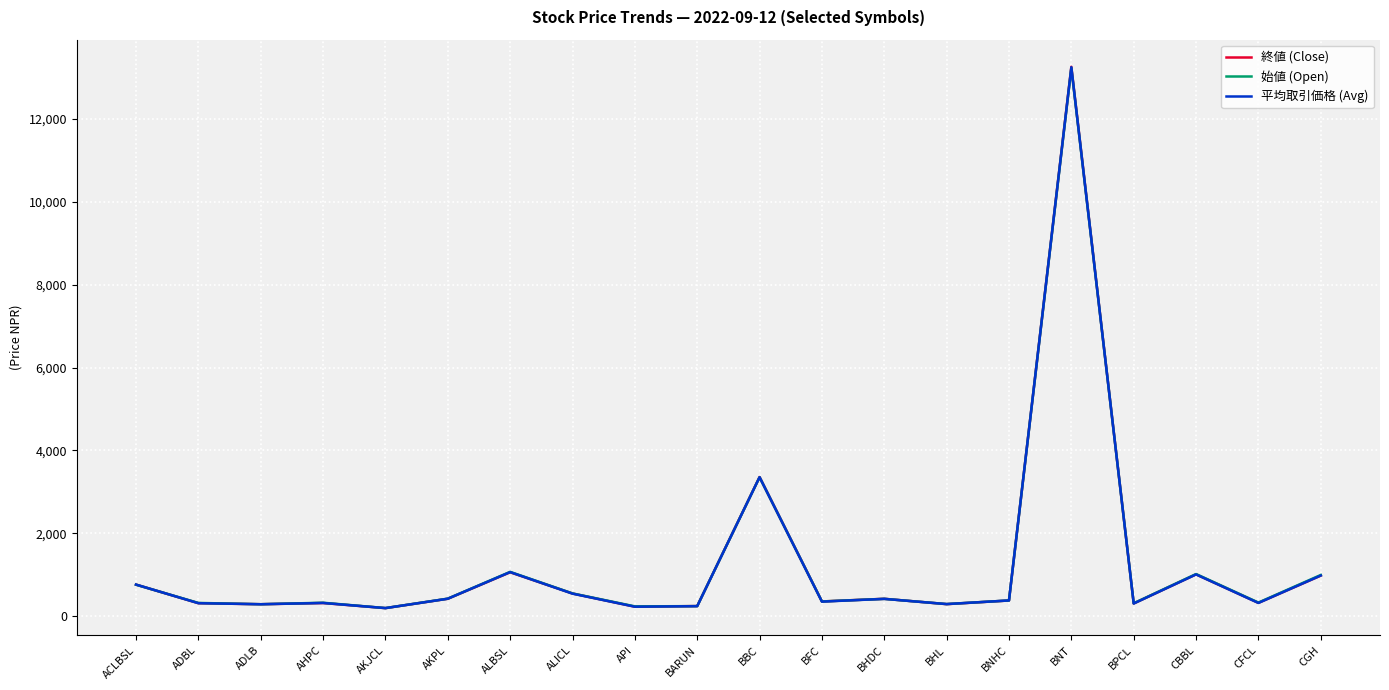

What is the total value across all series at CBBL?

3035.9